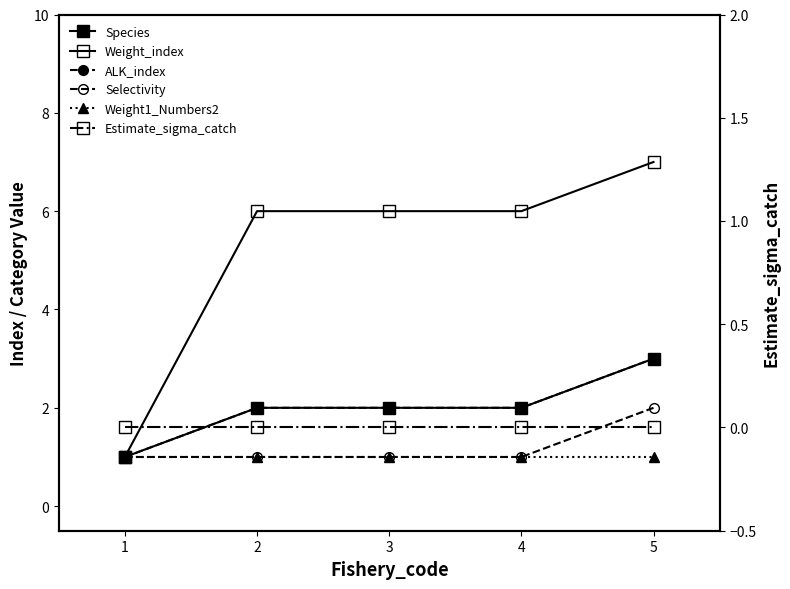

How many lines are shown in the chart?

6